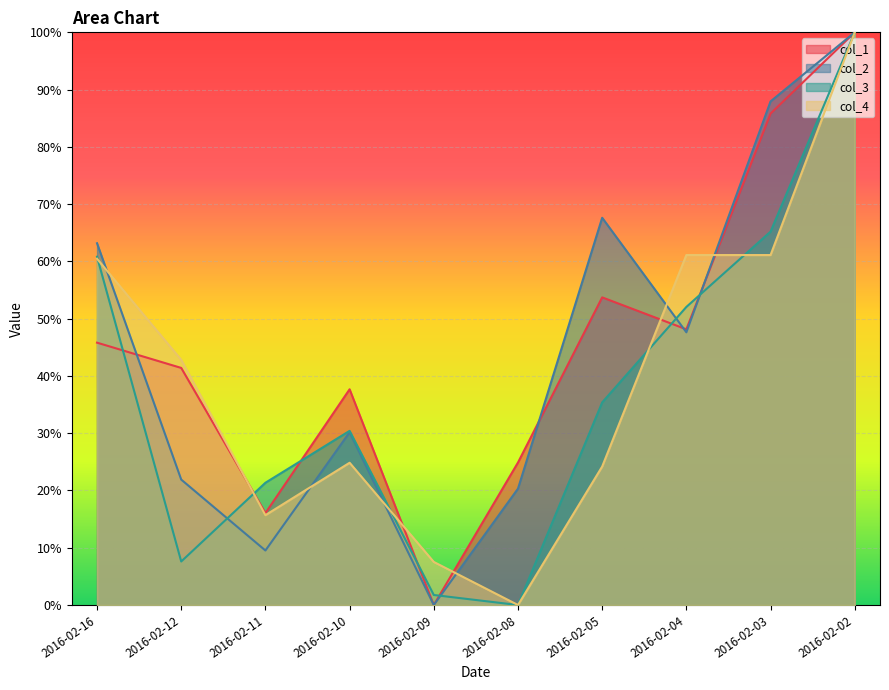

List the series in order of their peak value, highest first.

col_1, col_2, col_3, col_4